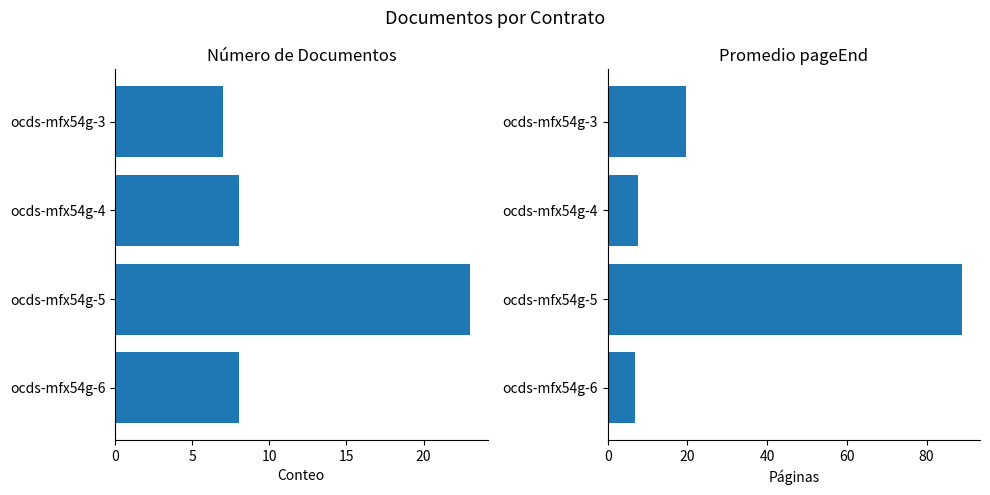

At which category is the sum across all series the highest?

ocds-mfx54g-5